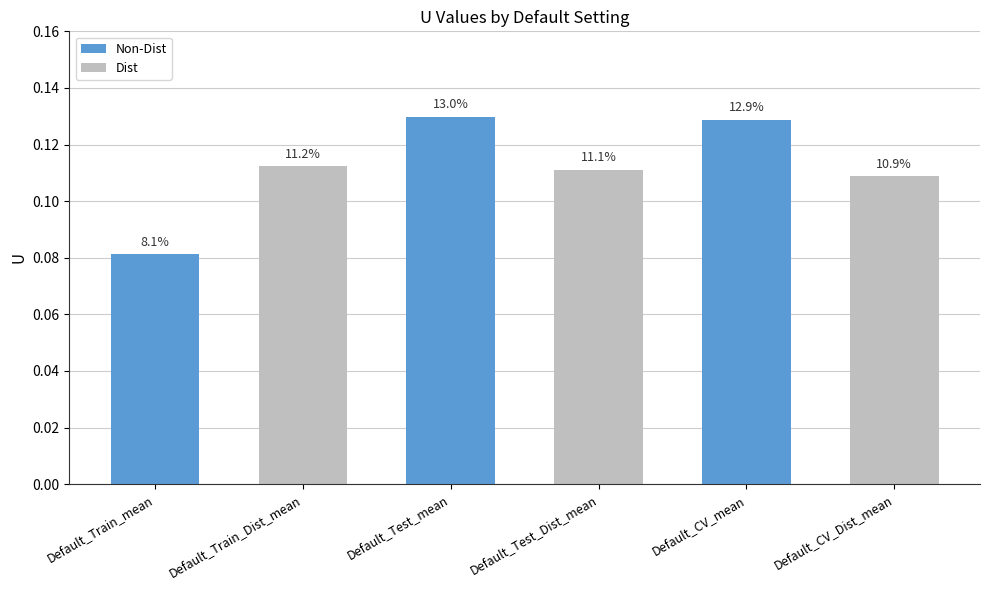

Reading right to left, transcribe all the data shown in this chart.

Default_CV_Dist_mean=0.1	Default_CV_mean=0.1	Default_Test_Dist_mean=0.1	Default_Test_mean=0.1	Default_Train_Dist_mean=0.1	Default_Train_mean=0.1